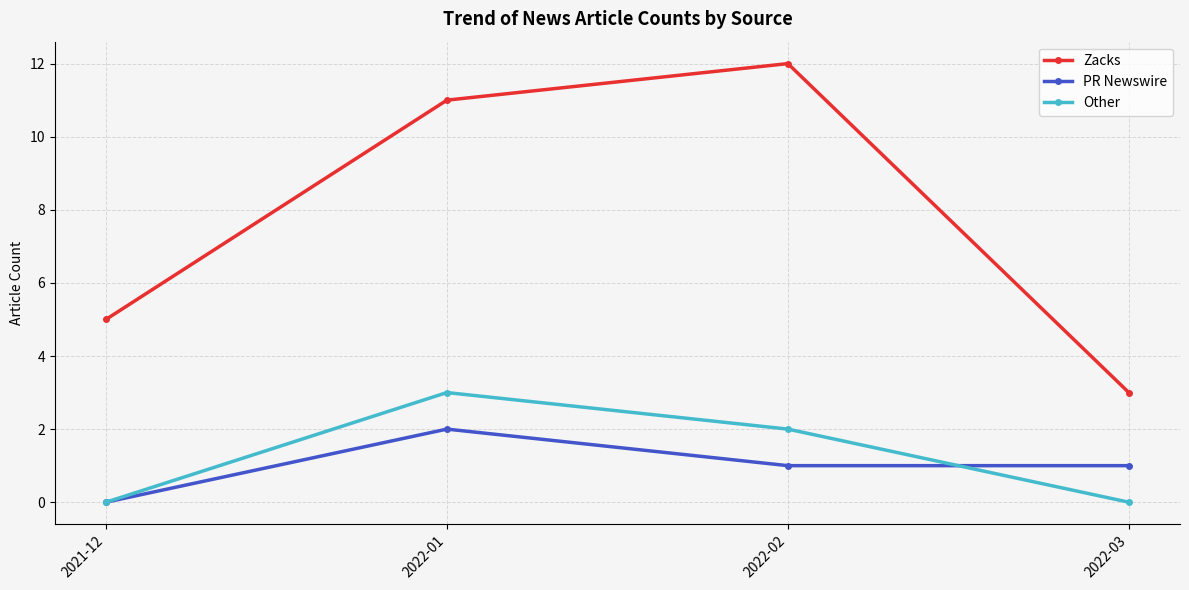

True or false: PR Newswire and Zacks intersect in this chart.

False